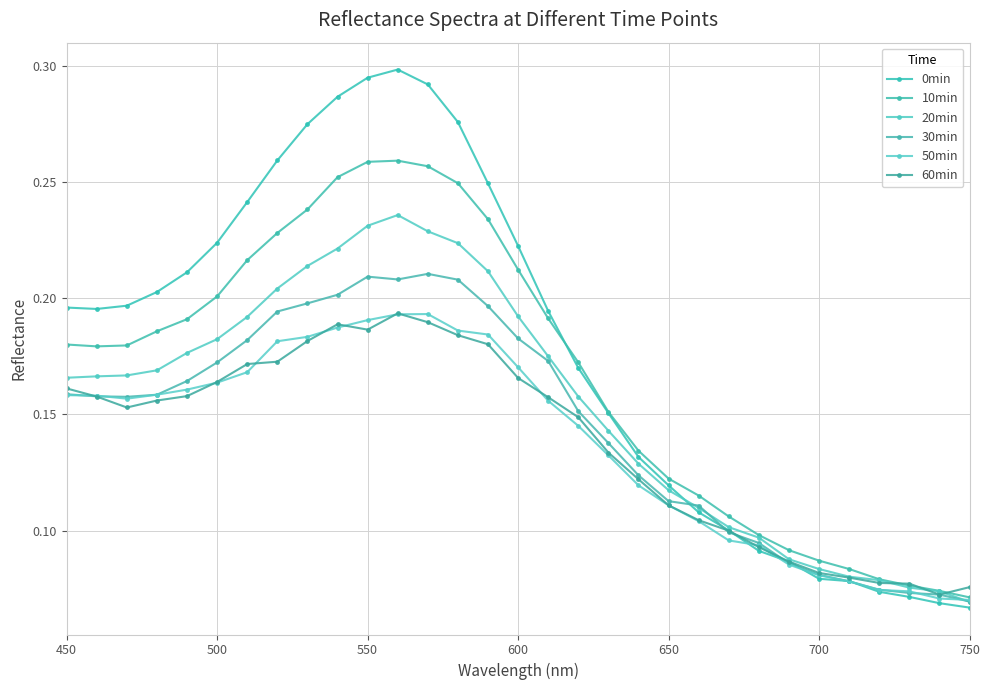

What is the minimum value shown in the chart?

0.1